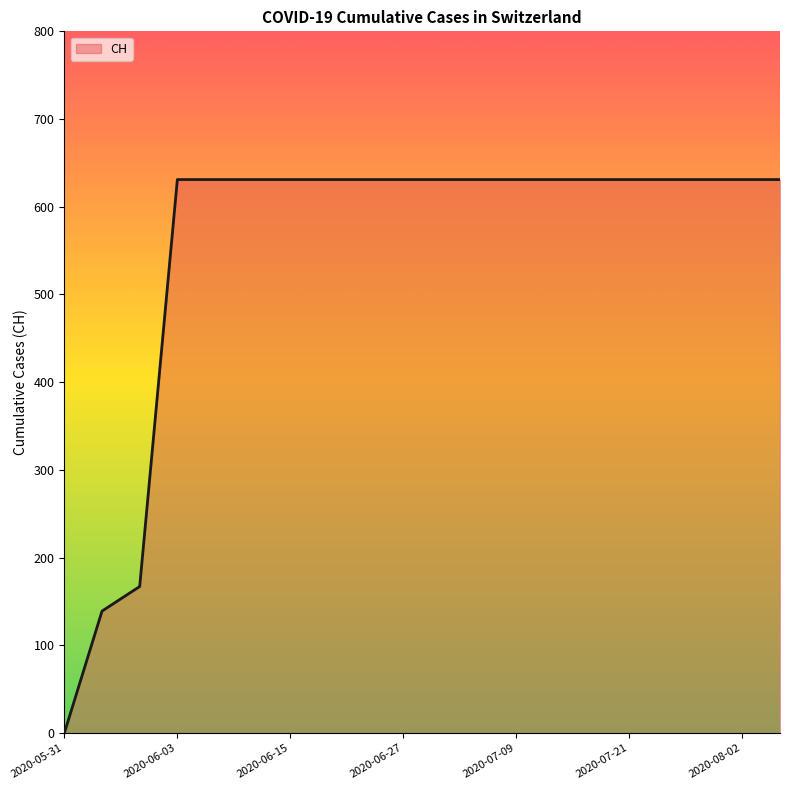

What is the difference between the maximum and minimum values?

631